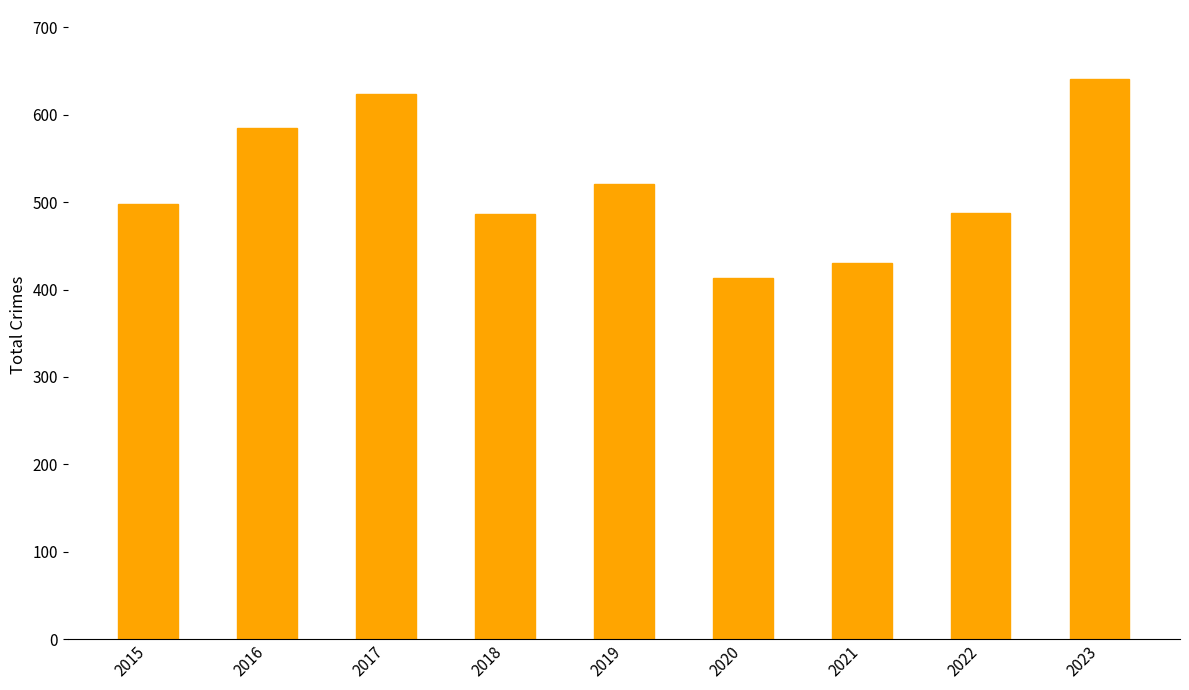

What is the ratio of the value at 2017 to the value at 2016?

1.1